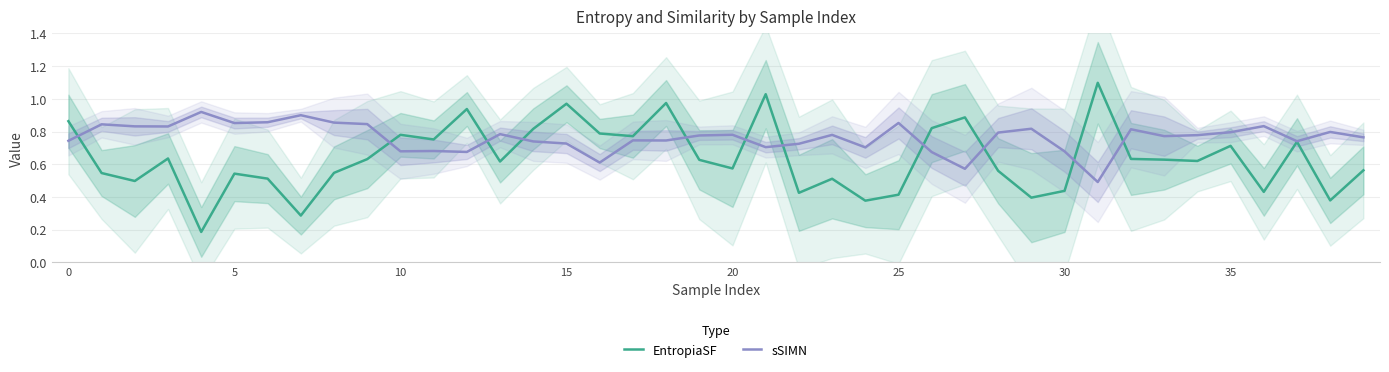

What is the spread (max minus min) of values at 13?

0.2